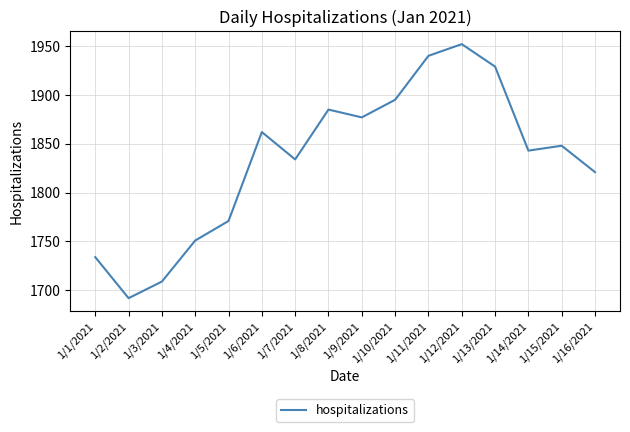

Does the chart display data point markers on the line(s)?

No